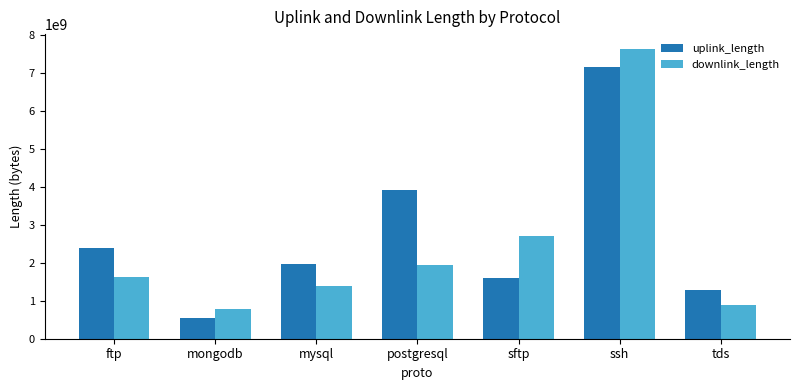

How many bars are there in each group?

2